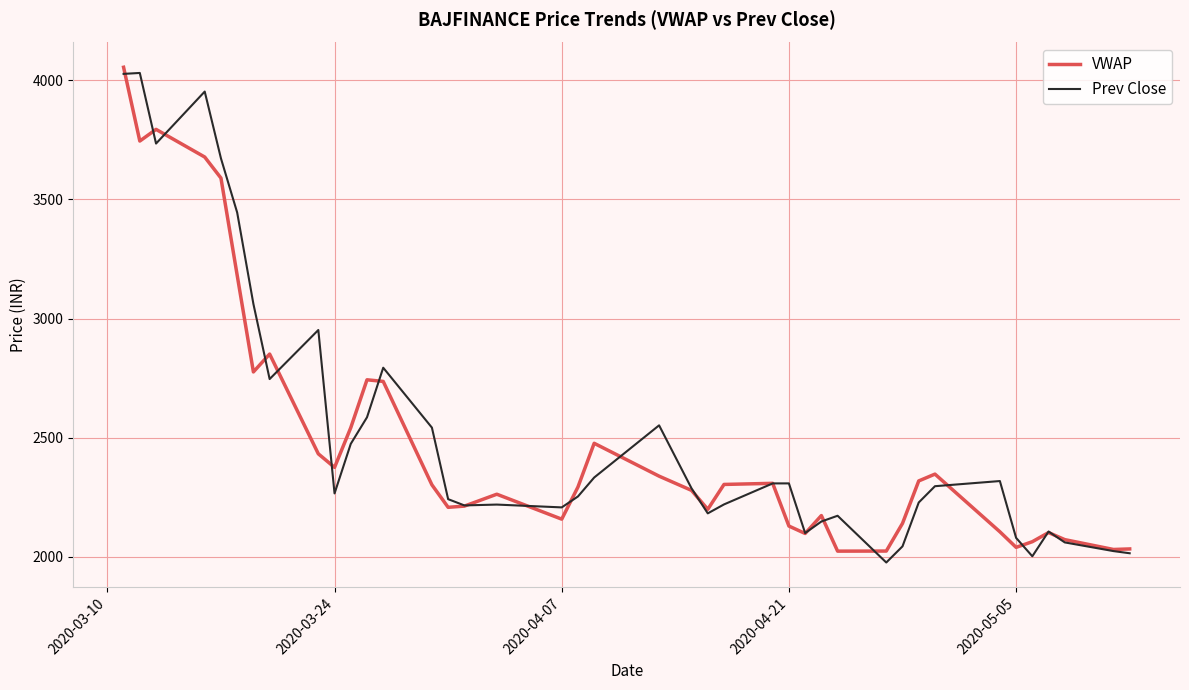

How many lines are shown in the chart?

2